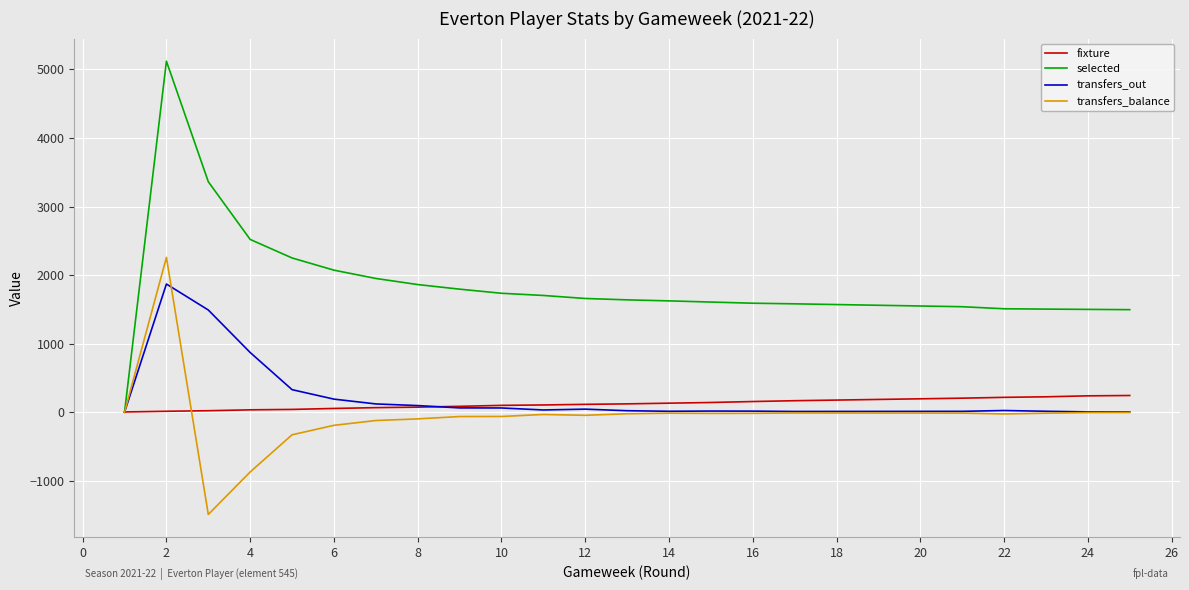

Which series has the largest total across all categories?

selected